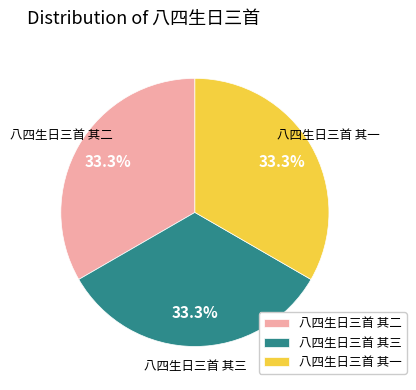

Is it true that 八四生日三首 其三 is 39% of the pie?

False